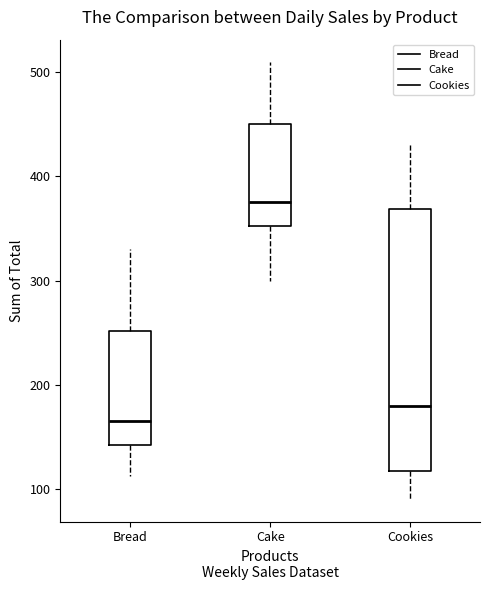

Where is the lower edge of the box for Cookies on the y-axis? The values are not printed on the chart, so give them approximately, as read against the axis.

120